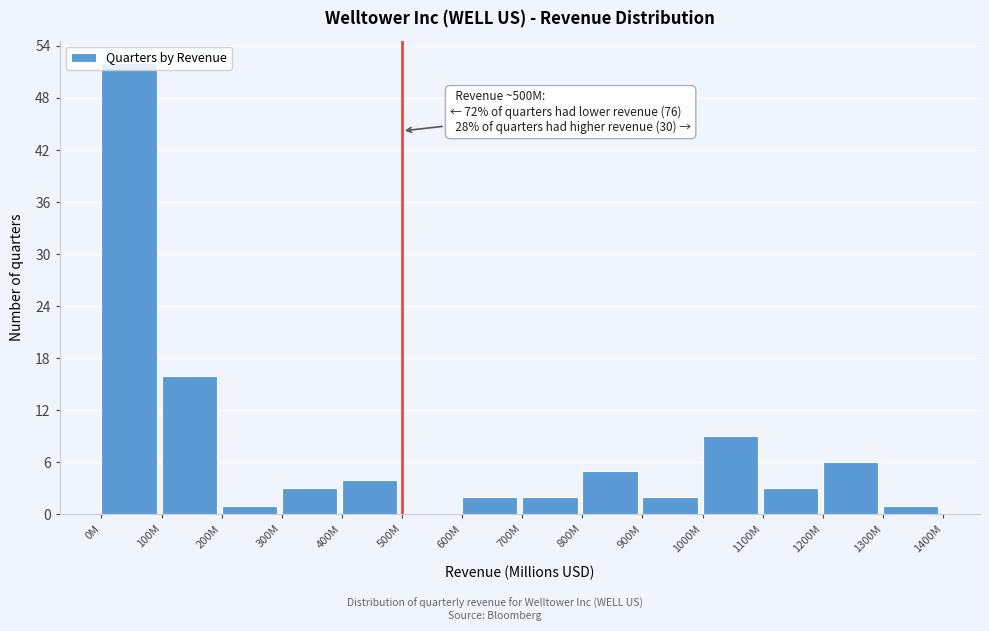

True or false: the data shows 2 at 900M.

True